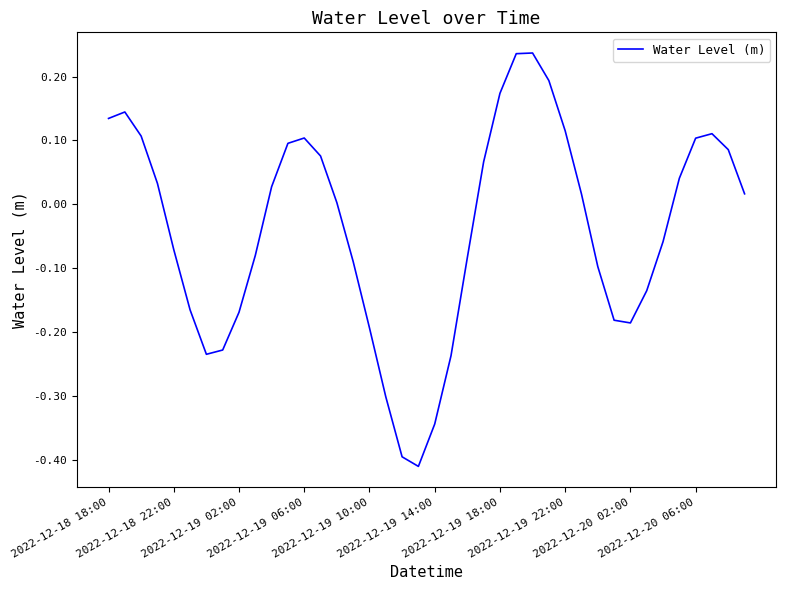

How many categories are shown in the chart?

40